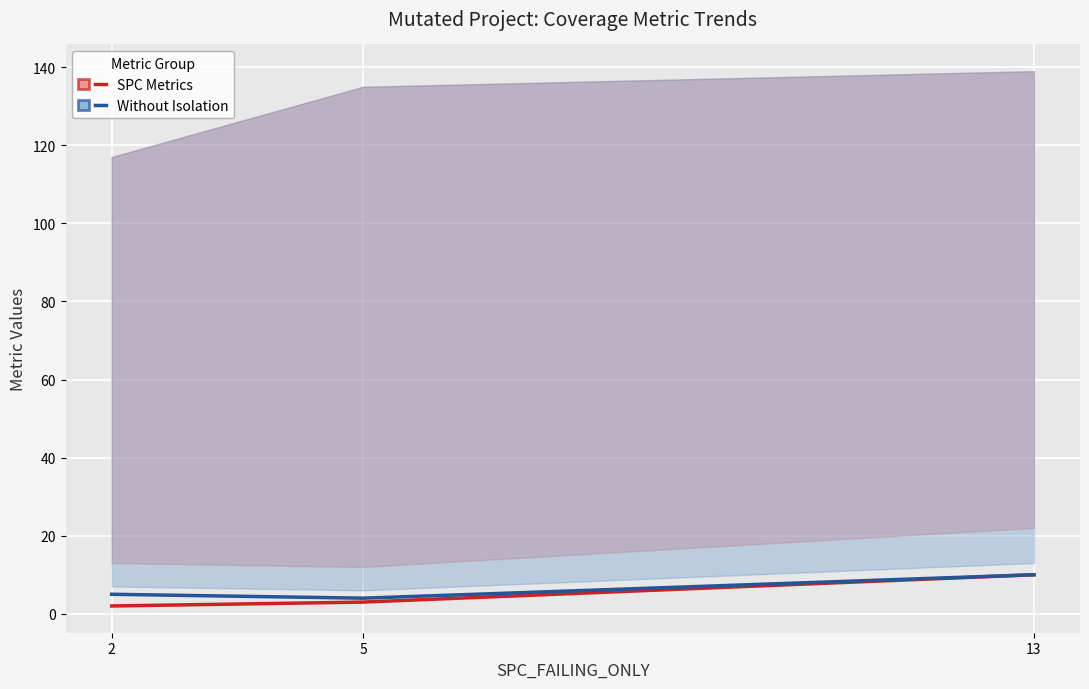

Between 2 and 13, which series saw the biggest shift?

SPC Metrics (Layer)